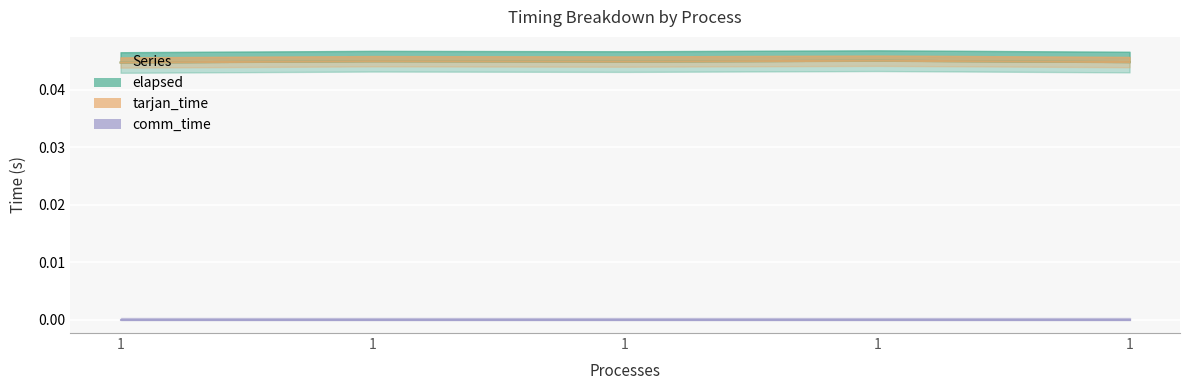

What is the total value across all series at 1?

0.1